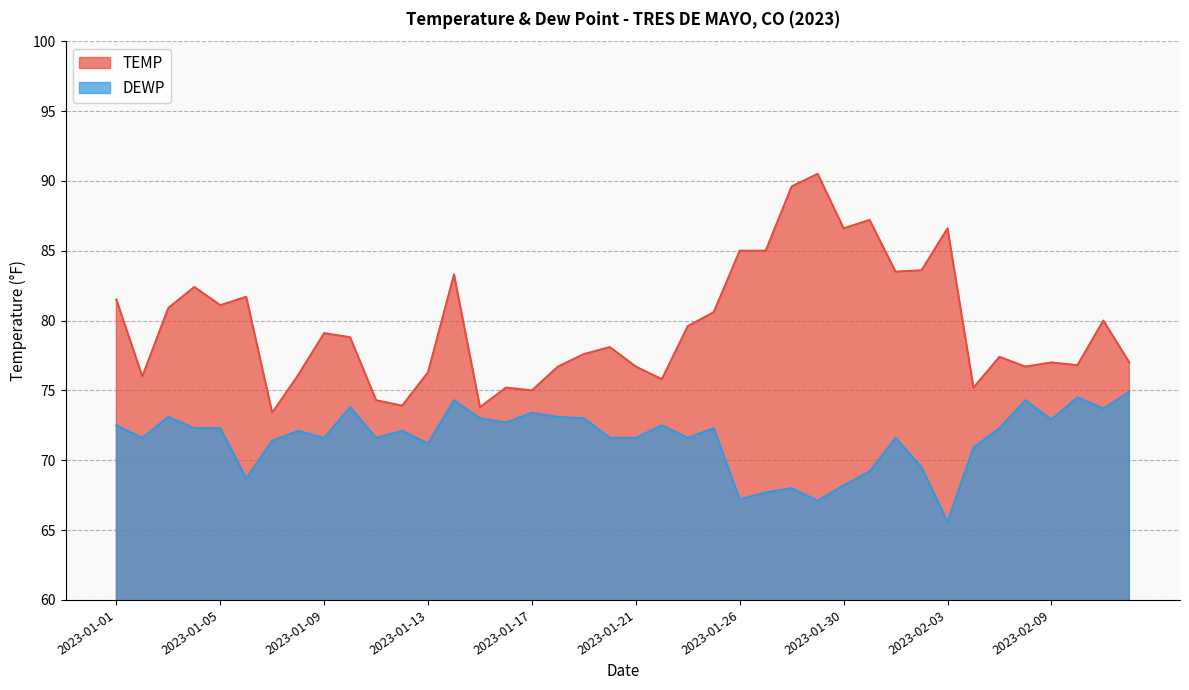

In TEMP, how many points are higher than both neighbors (excluding endpoints)?

12